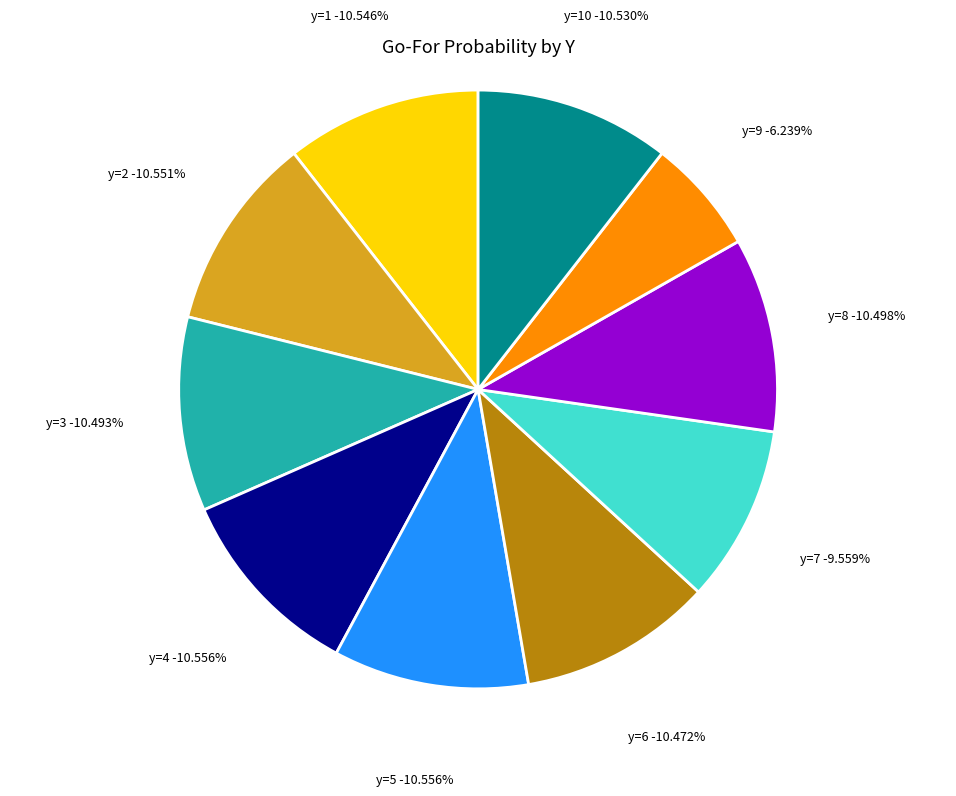

What percentage is the y=8 slice, to the nearest percent?

10%